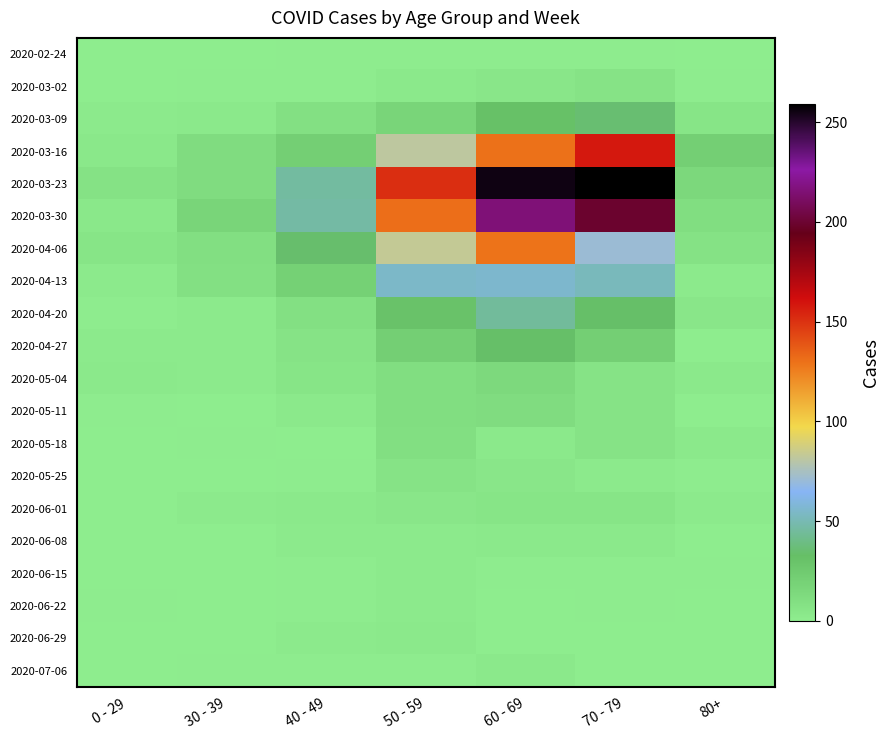

List the series in order of their peak value, lowest first.

2020-02-24, 2020-06-15, 2020-06-22, 2020-06-08, 2020-06-29, 2020-07-06, 2020-06-01, 2020-03-02, 2020-05-25, 2020-05-18, 2020-05-11, 2020-05-04, 2020-04-27, 2020-03-09, 2020-04-20, 2020-04-13, 2020-04-06, 2020-03-16, 2020-03-30, 2020-03-23